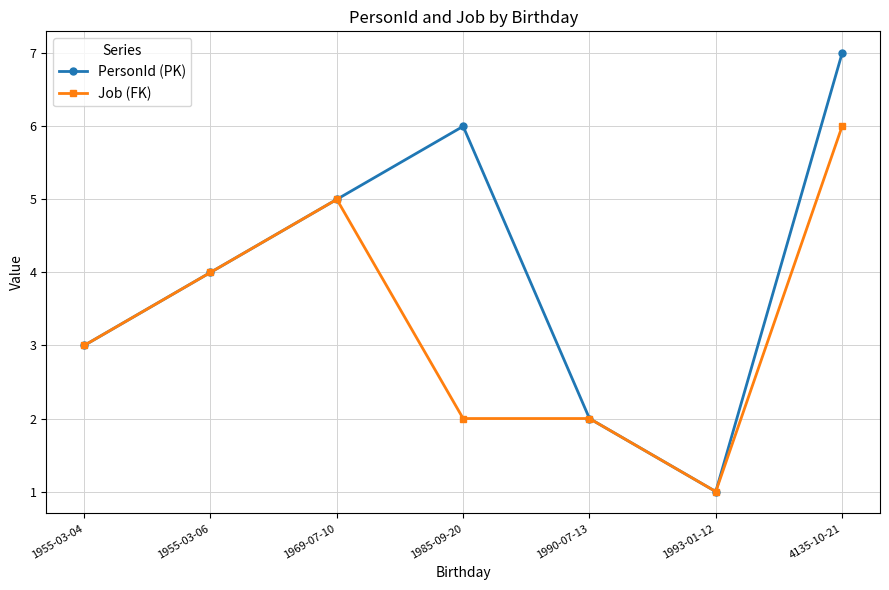

Which series has the largest range (max minus min)?

PersonId (PK)